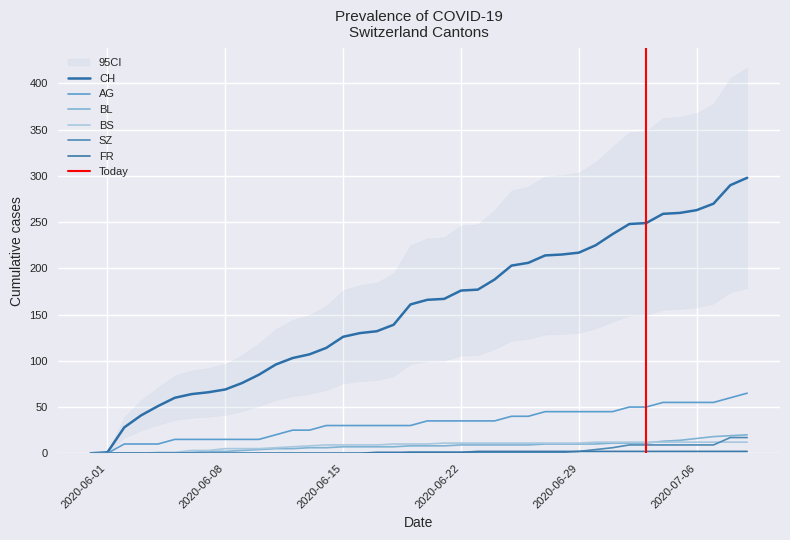

True or false: AG has a value of 113 at 2020-07-09.

False